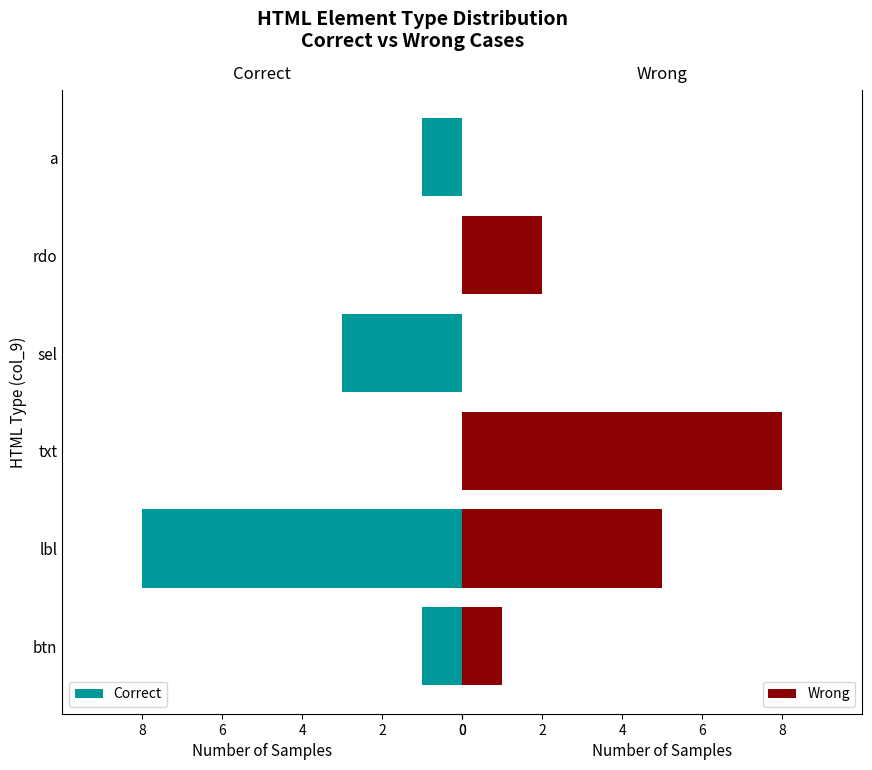

Is it true that Correct equals 8 at lbl?

True